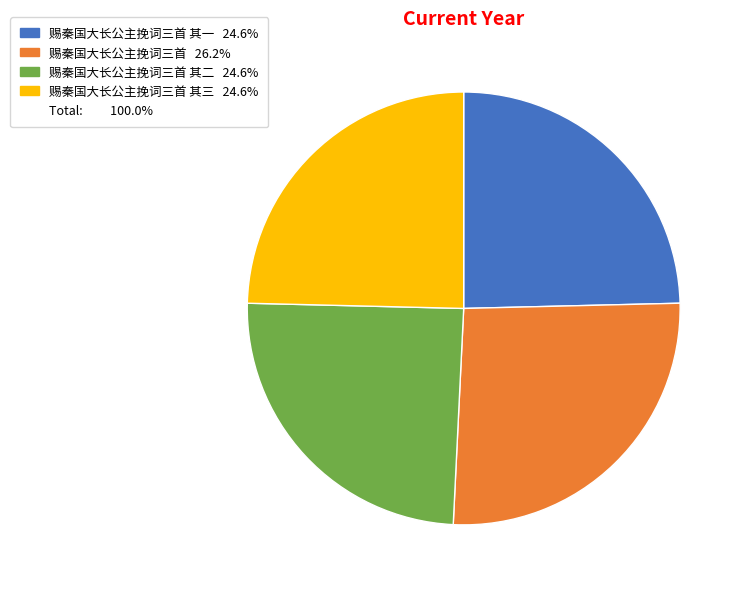

Does any single category account for the majority?

No